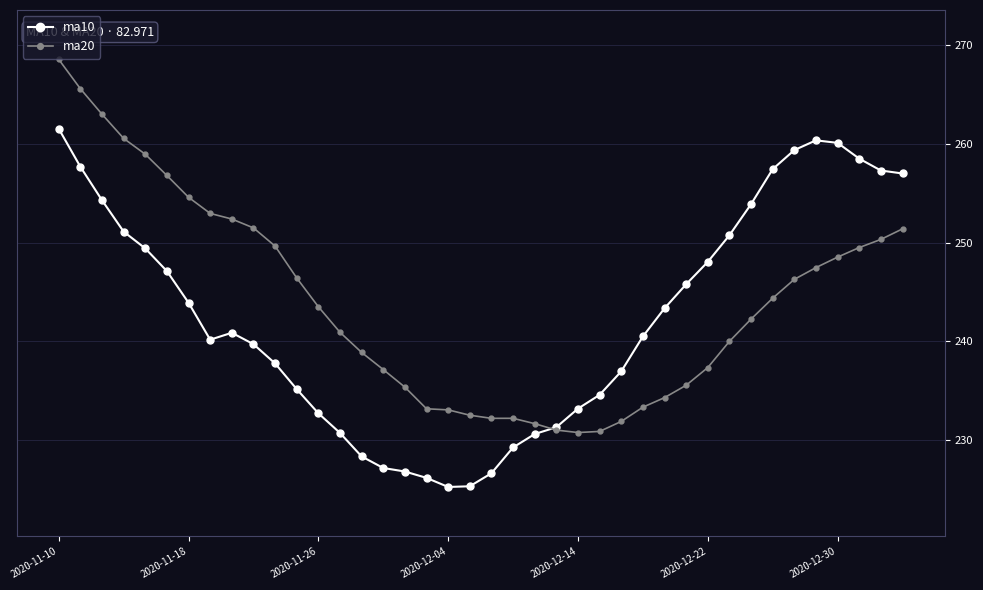

What is the minimum value shown in the chart?

225.3